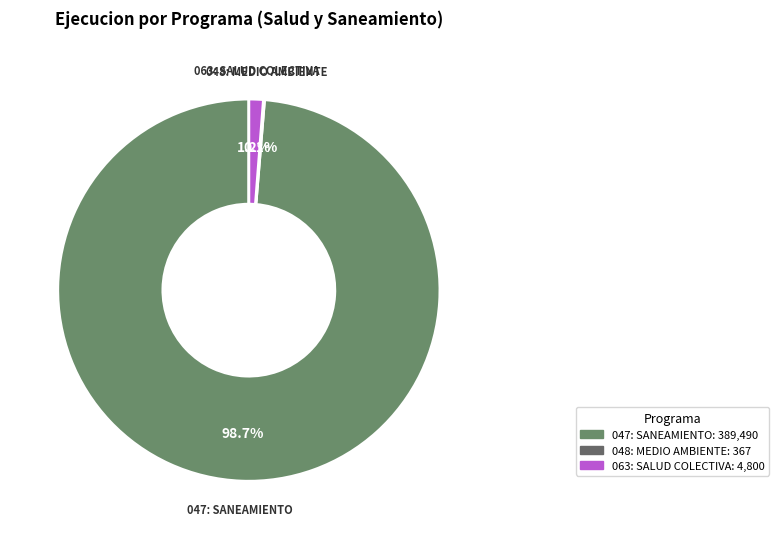

To the nearest percent, what is the average slice percentage?

33%